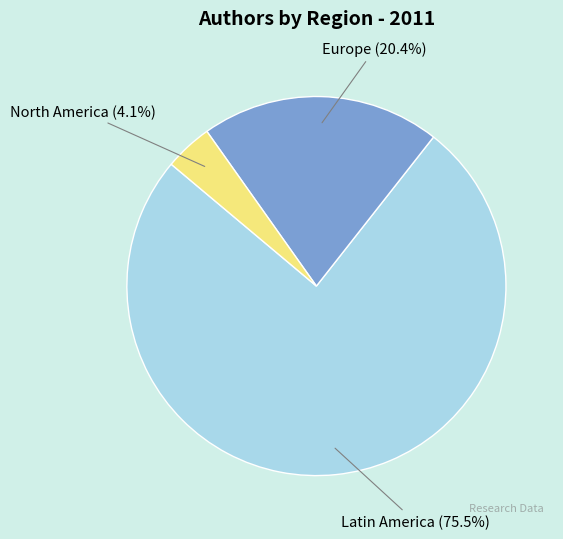

Does North America represent more than half of the total?

No